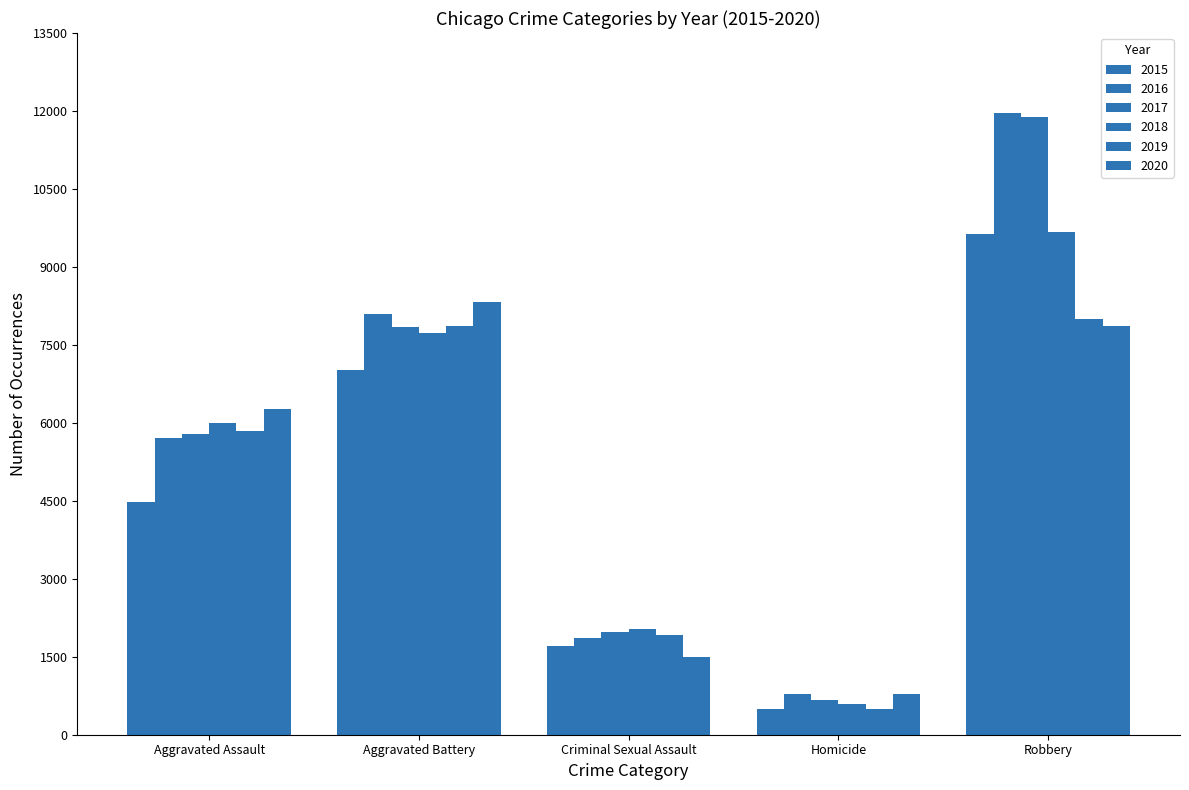

The value of 2016 at Homicide is 501. True or false?

False